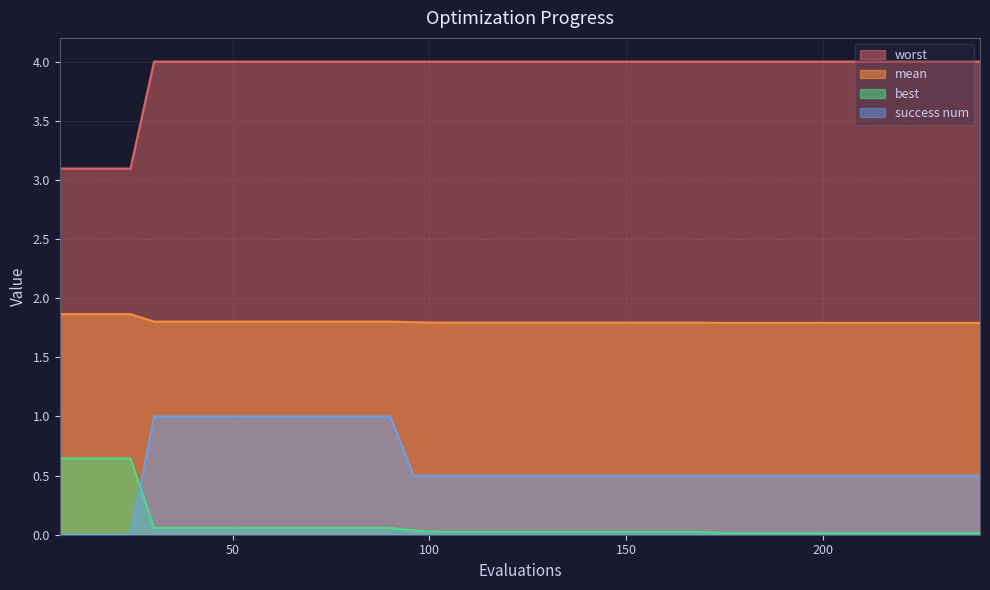

Which series has the largest total across all categories?

worst